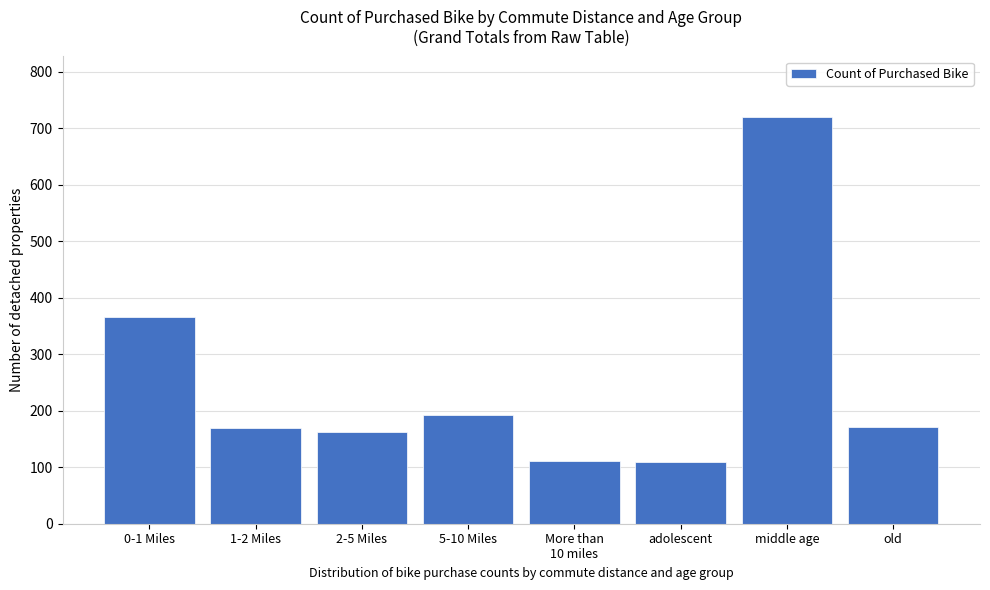

Approximately how many times larger is the value at middle age compared to adolescent?

6.5